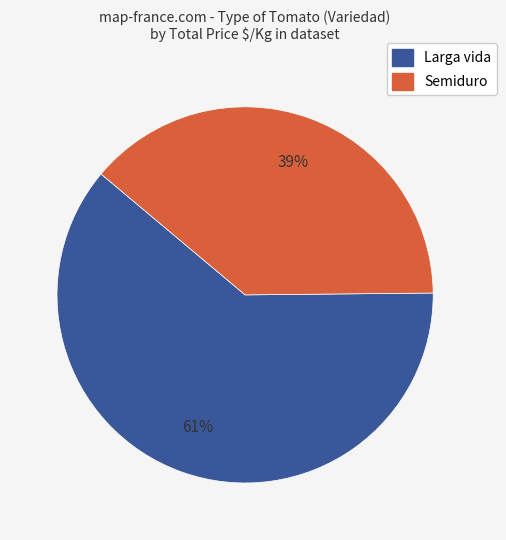

Count the number of slices in the pie.

2